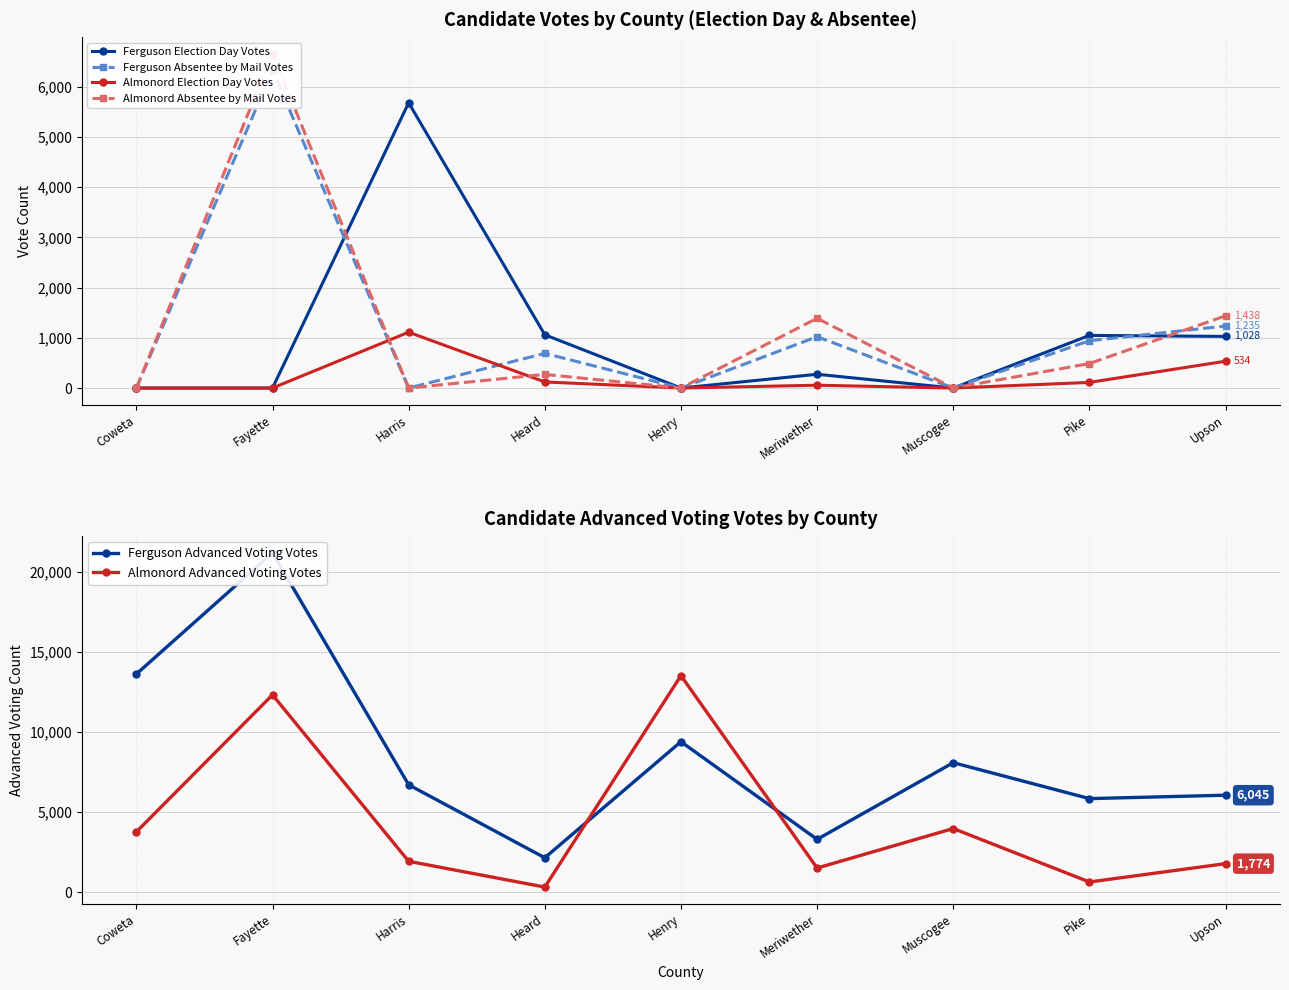

Is the value of Ferguson Election Day Votes at Meriwether greater than the value of Ferguson Absentee by Mail Votes at Meriwether?

No